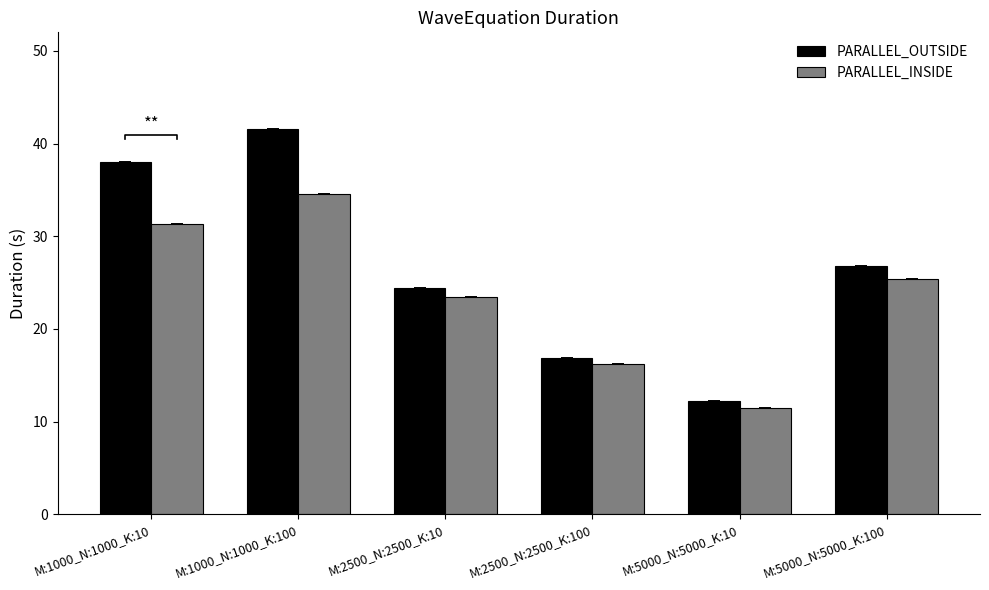

At which category is the sum across all series the highest?

M:1000_N:1000_K:100